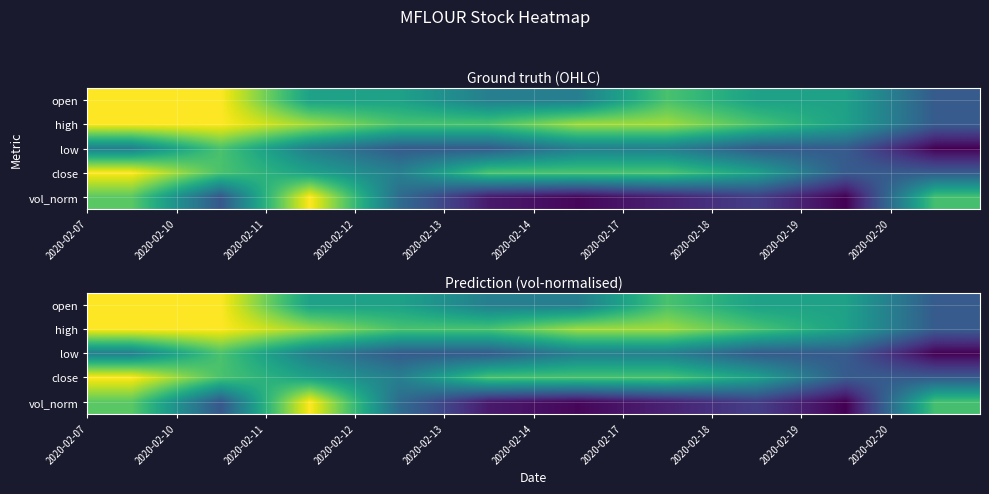

At how many categories does at least one series exceed 0?

10